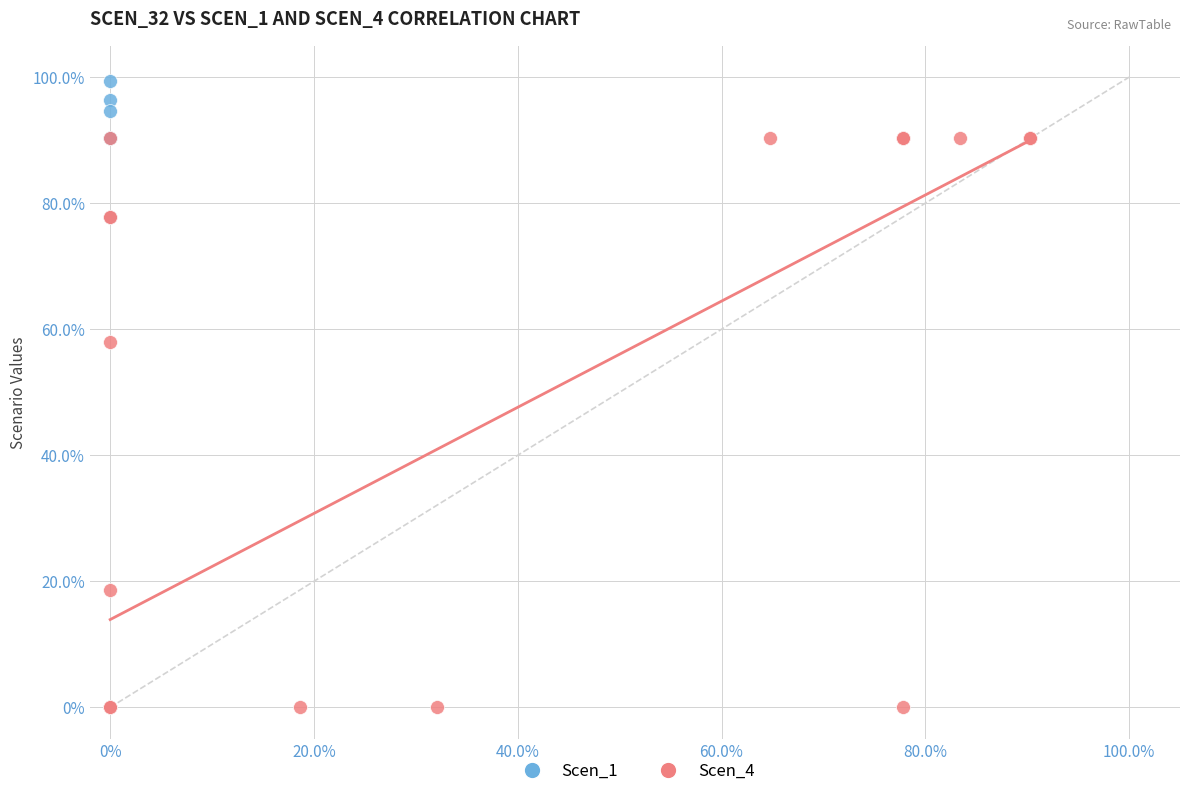

Which series has the largest Y range (max minus min)?

Scen_1